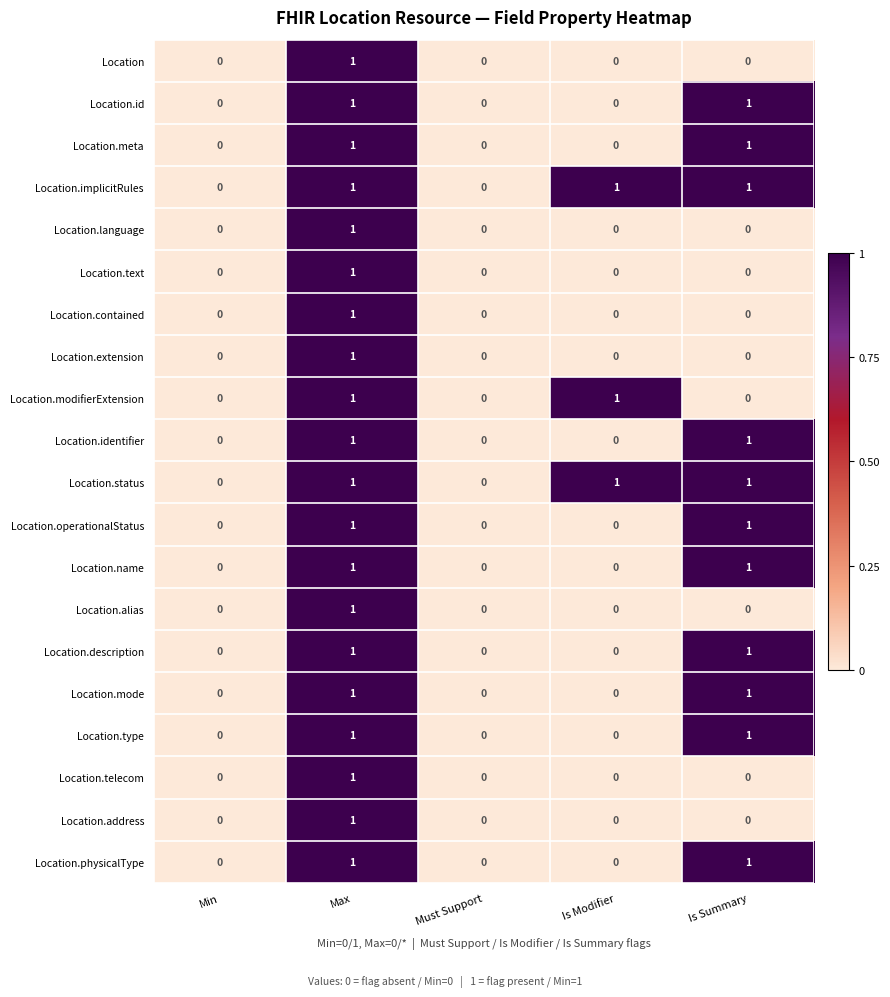

What is the total value across all series at Is Modifier?

3